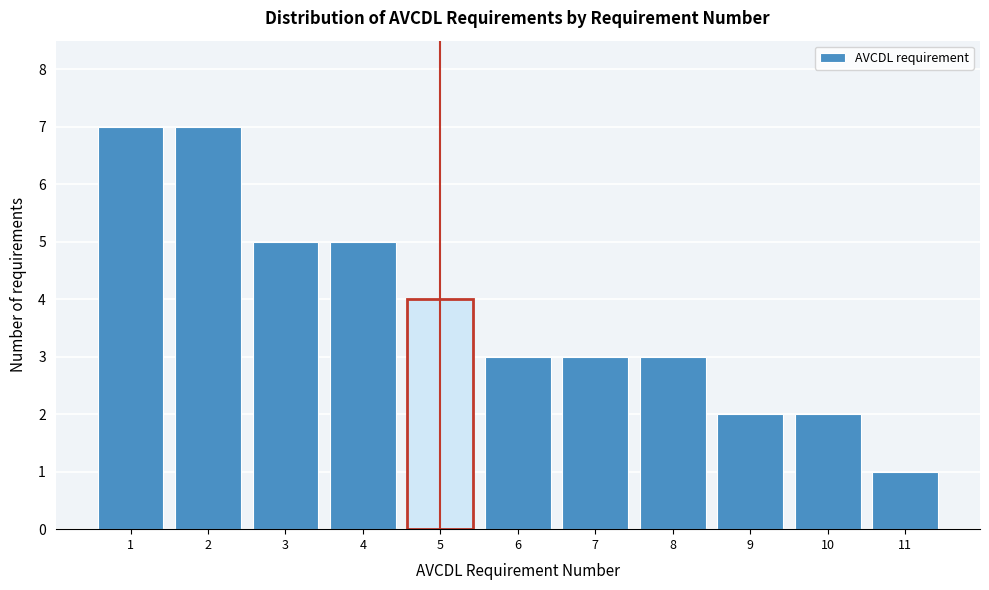

Reading left to right, list every bar in this chart as the range it spans on the x-axis followed by its height. The values are not printed on the chart, so give them approximately, as read against the axis.

0.5 to 1.5: 7
1.5 to 2.5: 7
2.5 to 3.5: 5
3.5 to 4.5: 5
4.5 to 5.5: 4
5.5 to 6.5: 3
6.5 to 7.5: 3
7.5 to 8.5: 3
8.5 to 9.5: 2
9.5 to 10.5: 2
10.5 to 11.5: 1